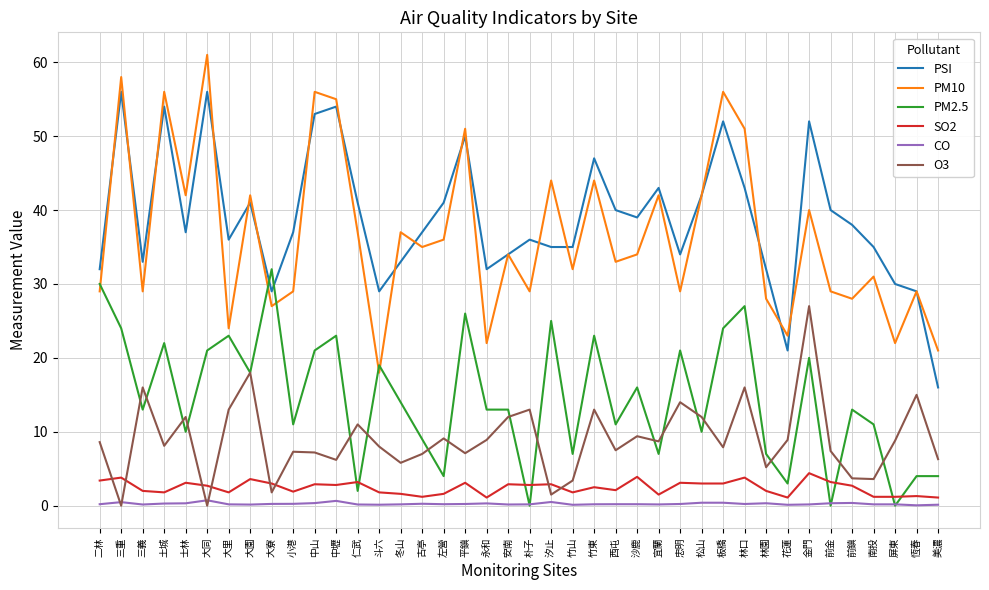

Is it true that O3 equals 8.9 at 花蓮?

True